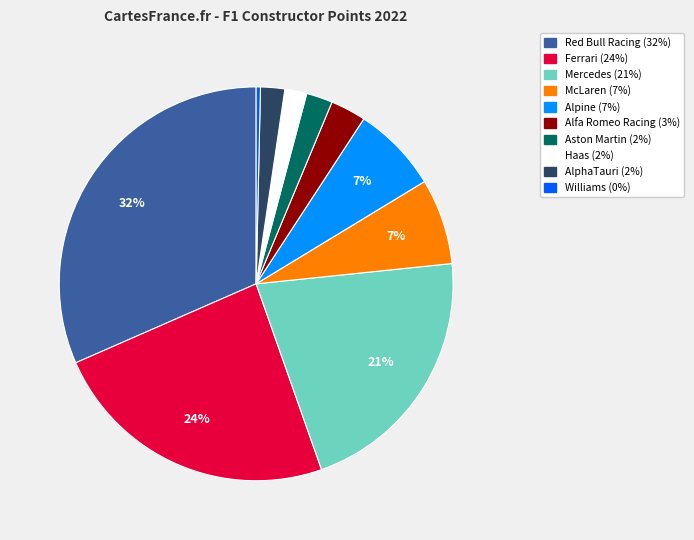

What is the largest slice in the pie chart?

Red Bull Racing